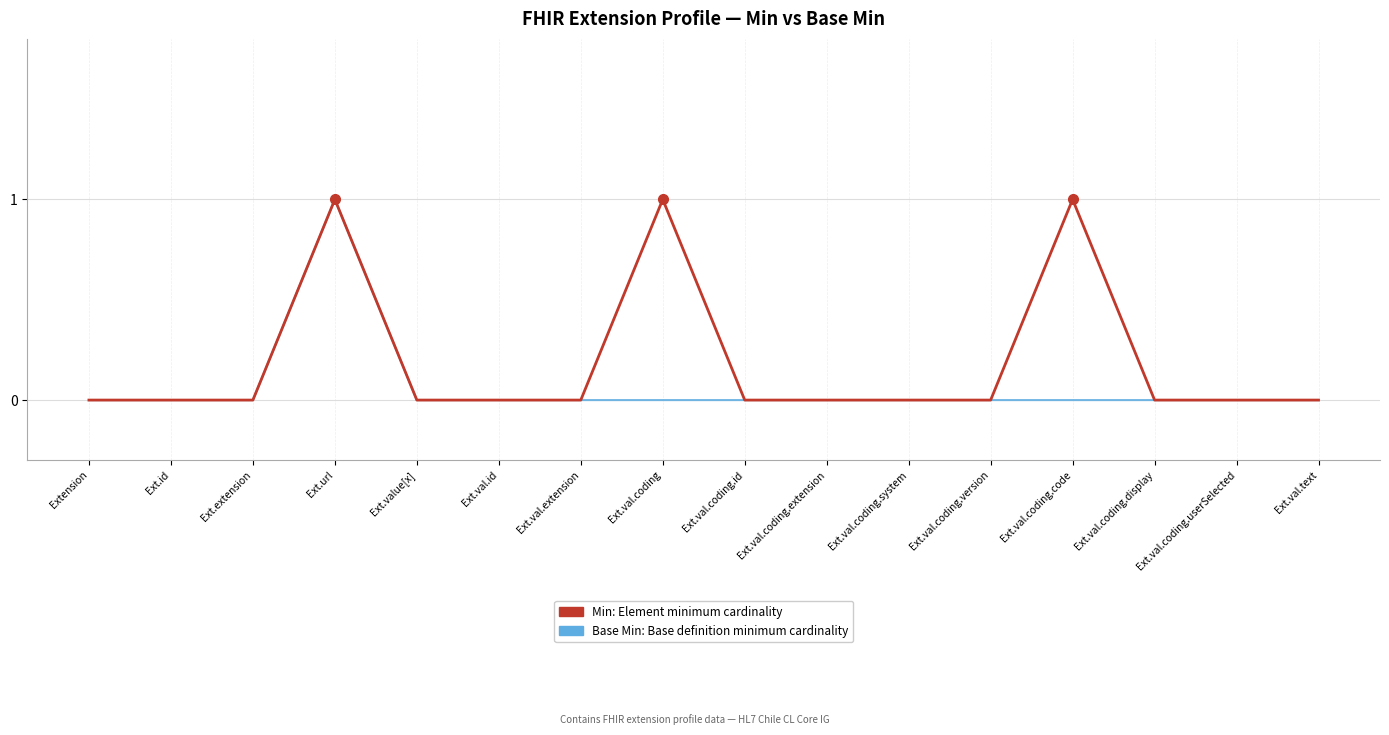

The value of Min: Element minimum cardinality at Extension is -1. True or false?

False